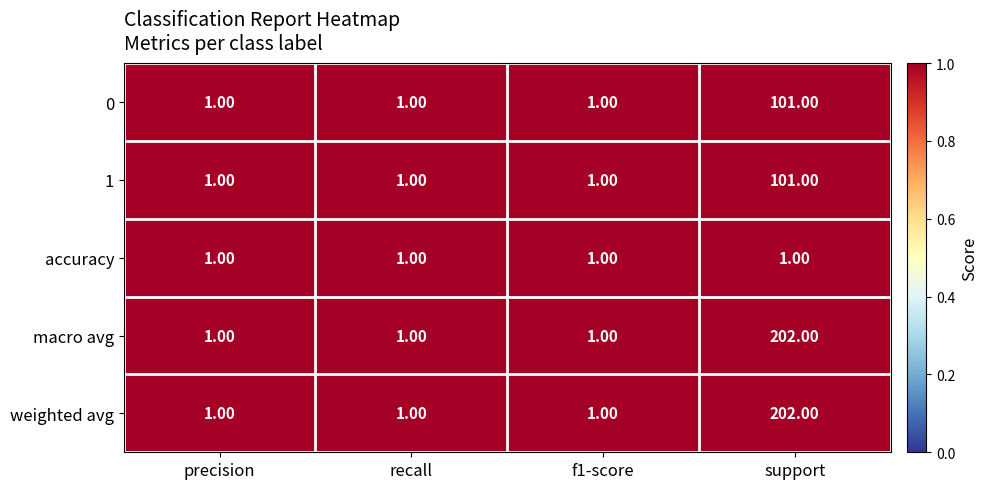

Which category has the highest value across all series?

support